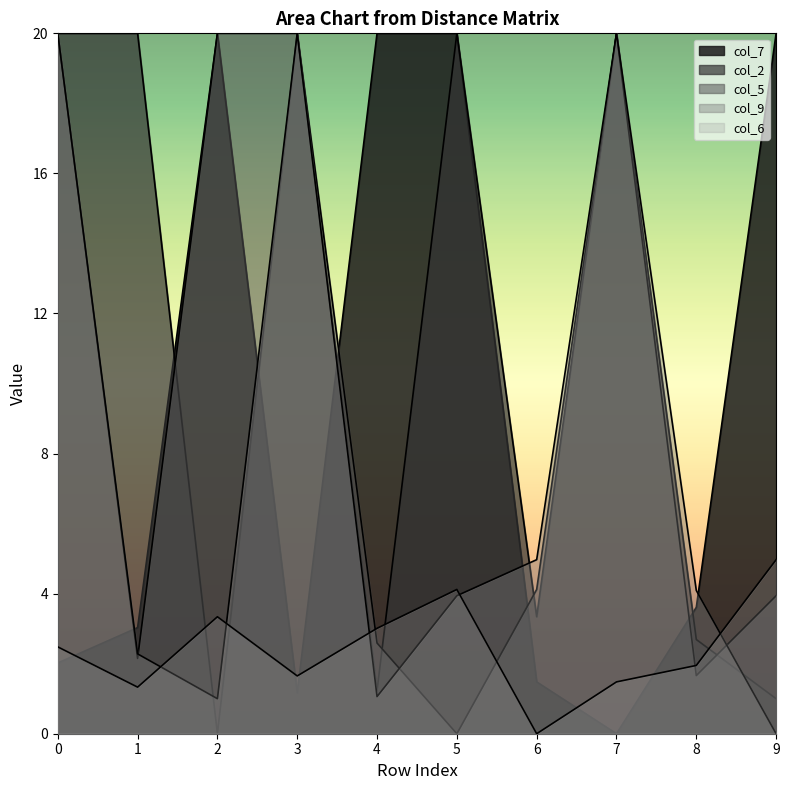

Where is the first local minimum for col_6?

1